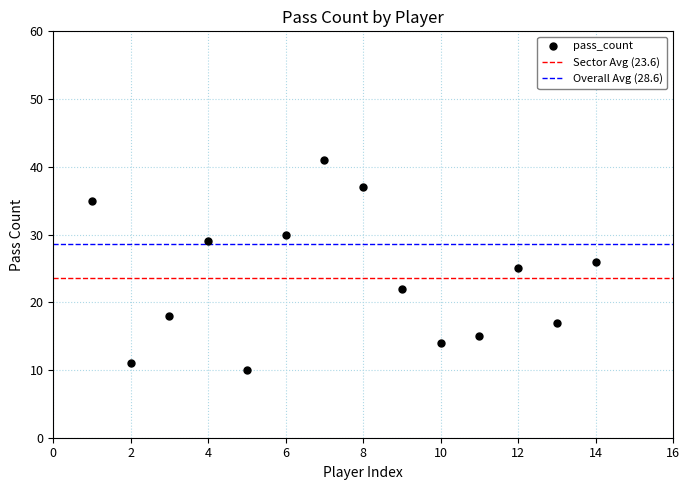

What is the range of Y values (max minus min)?

31